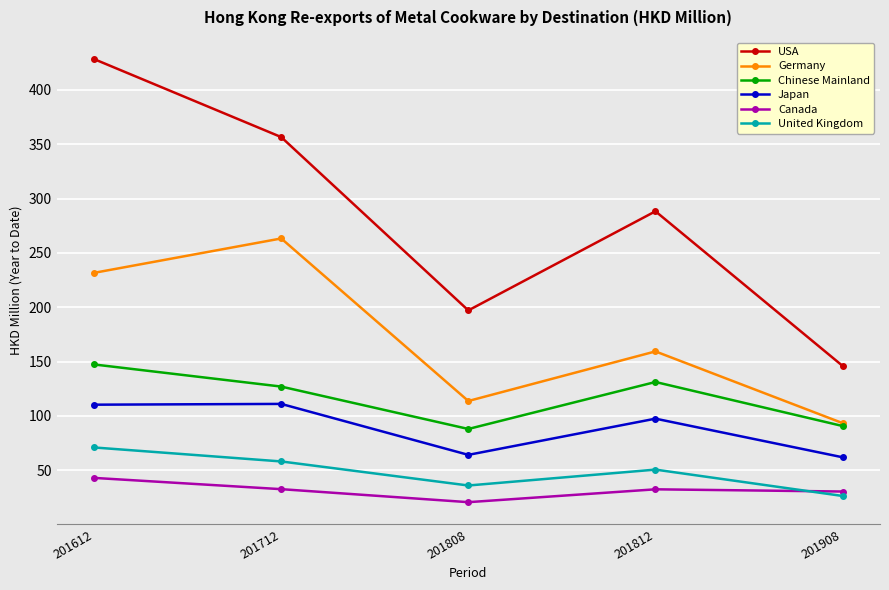

The value of USA at 201612 is 560.7. True or false?

False